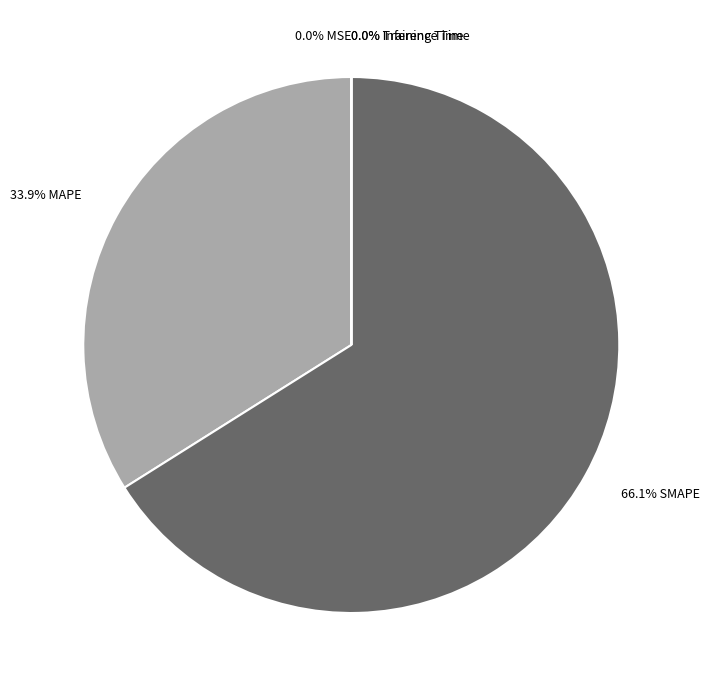

What is the smallest slice in the pie chart?

MSE